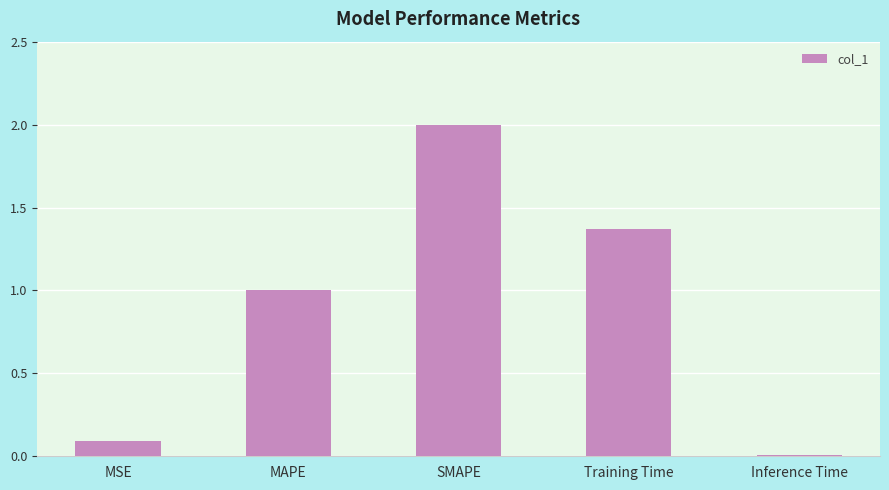

What is the label of the 5th bar from the left?

Inference Time